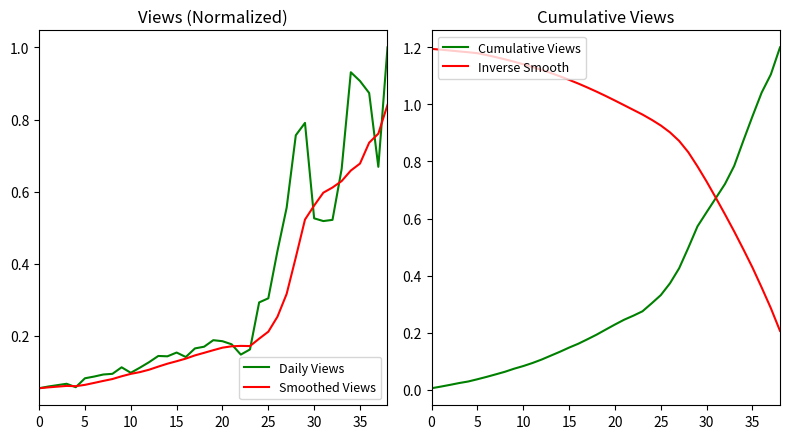

Does the chart have visible grid lines?

No